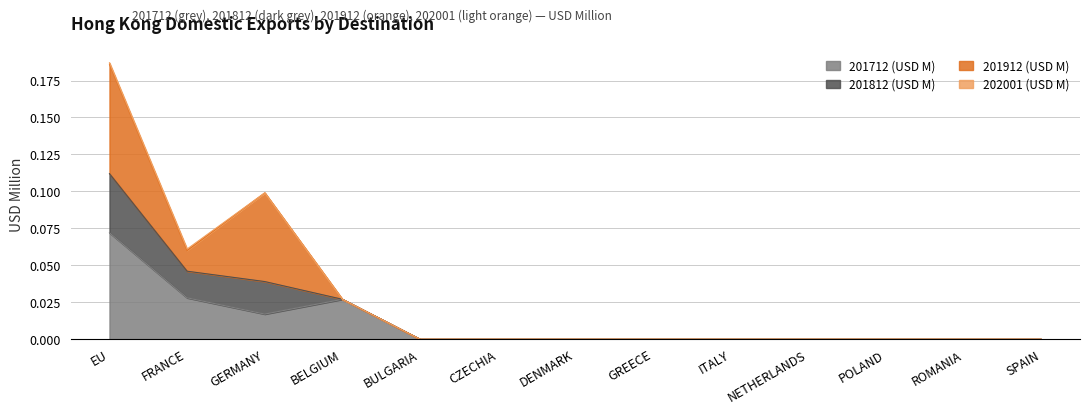

Does the chart display data point markers on the line(s)?

No